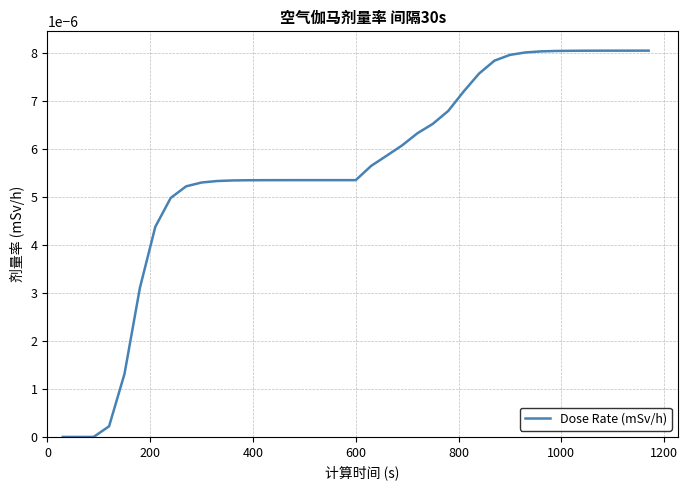

How many lines are shown in the chart?

1